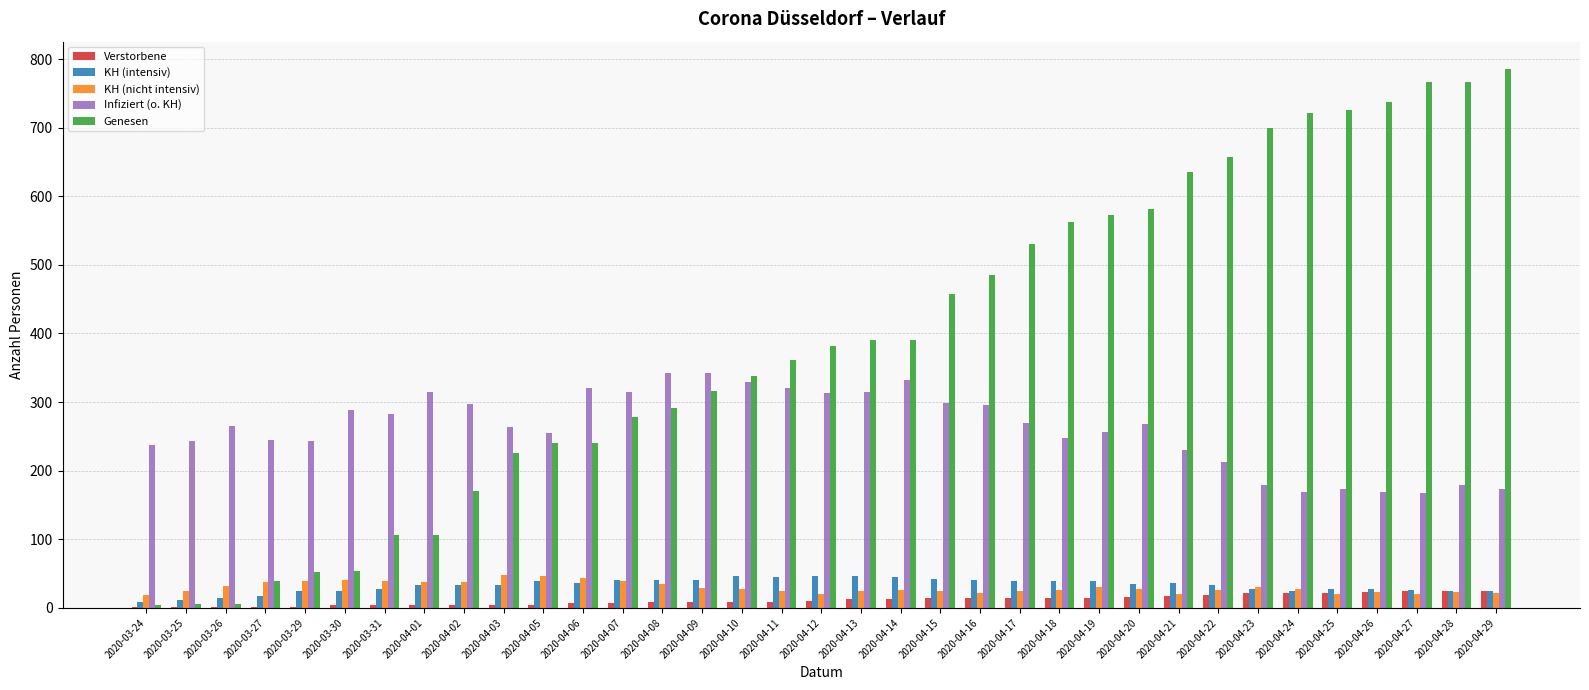

What is the sum of all Verstorbene values?

403